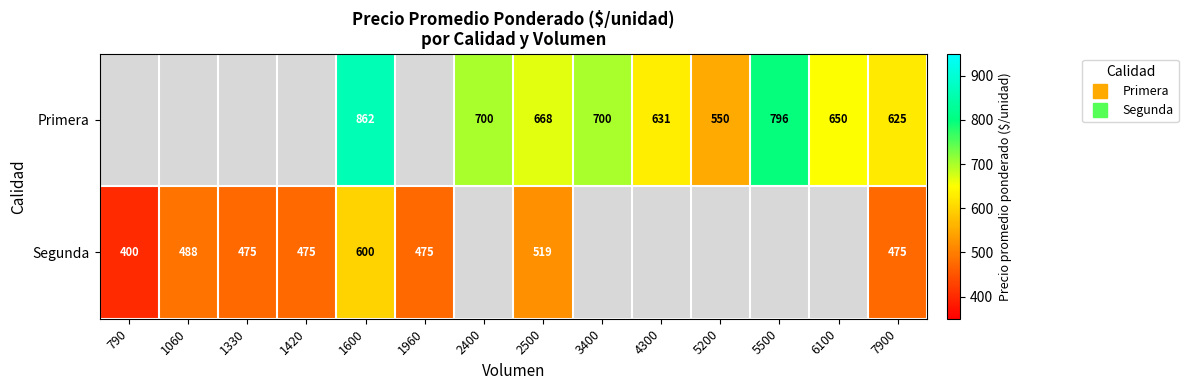

Between 2500 and 5200, which is larger?

2500